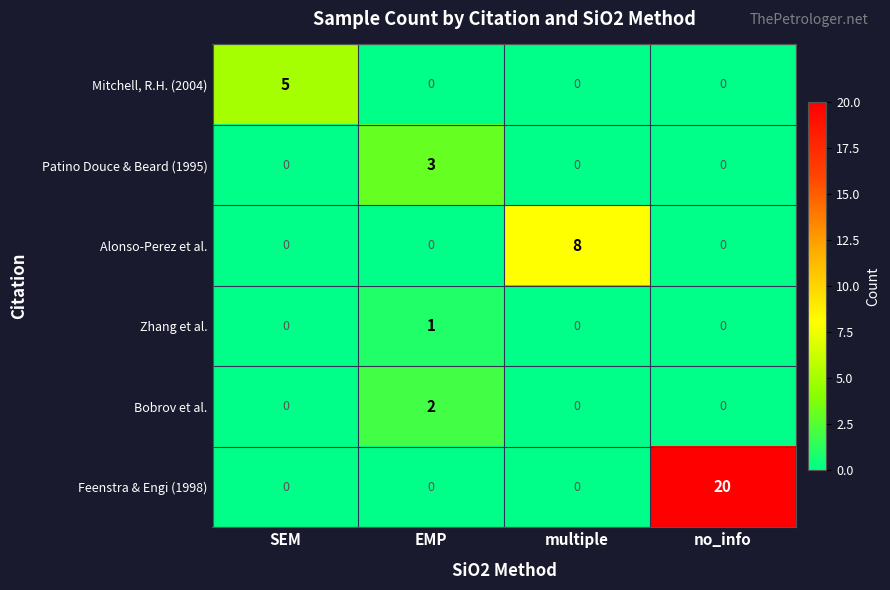

What is the difference between the maximum and minimum values in the Alonso-Perez et al. series?

8